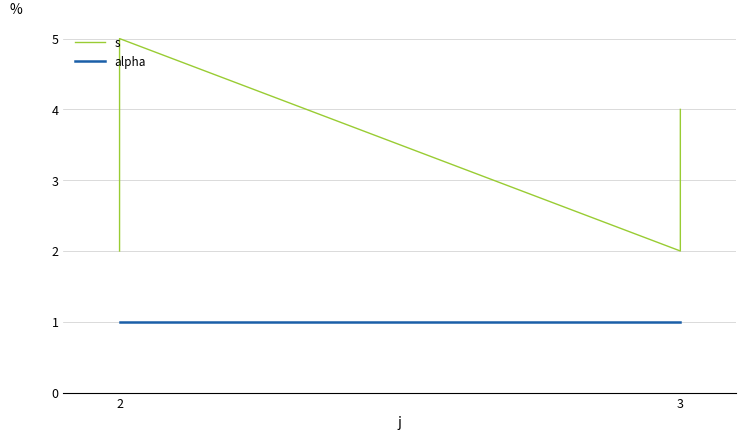

True or false: s and alpha cross at least once.

False